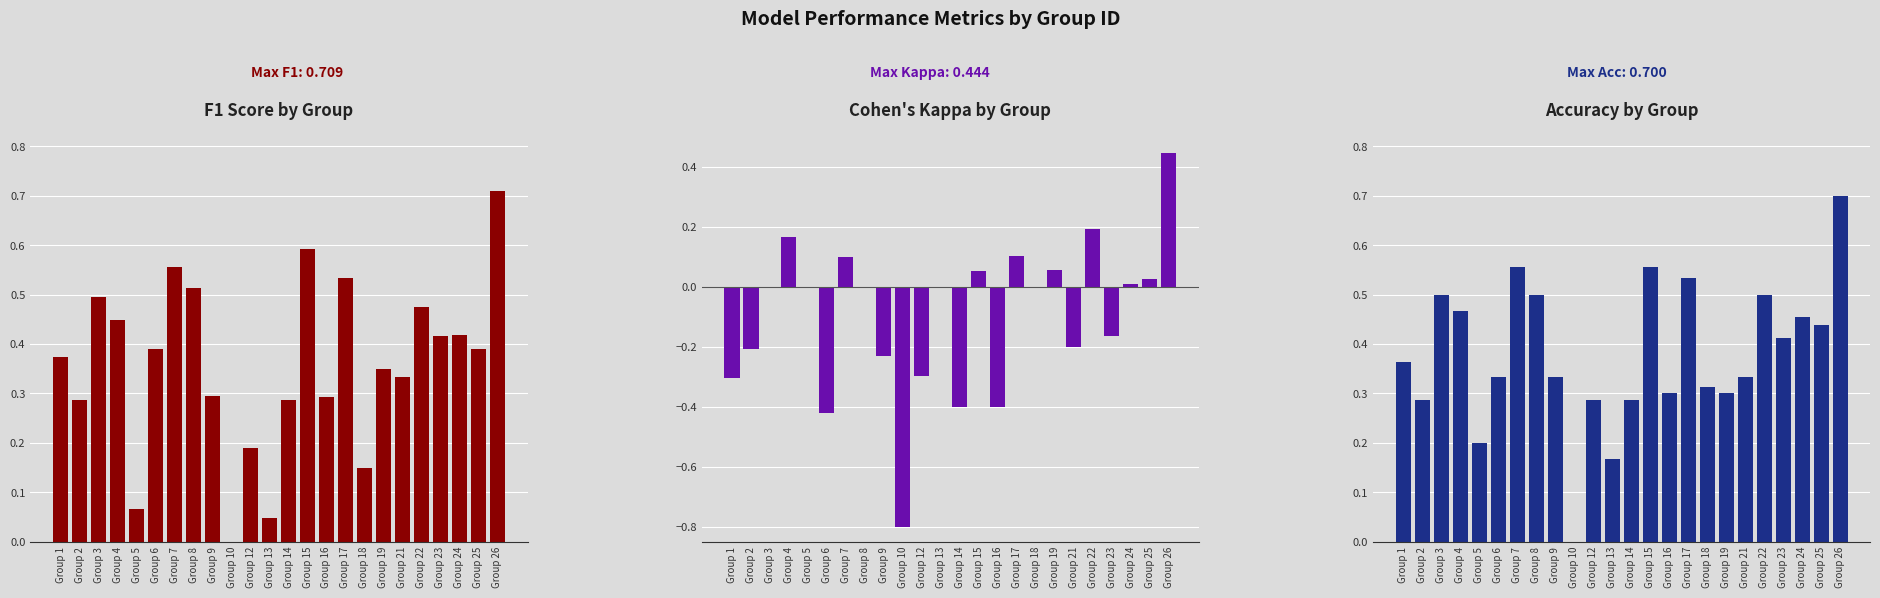

Reading left to right, what are all the values shown in this chart?

f1: Group 1=0.4	Group 2=0.3	Group 3=0.5	Group 4=0.4	Group 5=0.1	Group 6=0.4	Group 7=0.6	Group 8=0.5	Group 9=0.3	Group 10=0.0	Group 12=0.2	Group 13=0.0	Group 14=0.3	Group 15=0.6	Group 16=0.3	Group 17=0.5	Group 18=0.1	Group 19=0.3	Group 21=0.3	Group 22=0.5	Group 23=0.4	Group 24=0.4	Group 25=0.4	Group 26=0.7
kappa: Group 1=-0.3	Group 2=-0.2	Group 3=0.0	Group 4=0.2	Group 5=0.0	Group 6=-0.4	Group 7=0.1	Group 8=0.0	Group 9=-0.2	Group 10=-0.8	Group 12=-0.3	Group 13=0.0	Group 14=-0.4	Group 15=0.1	Group 16=-0.4	Group 17=0.1	Group 18=0.0	Group 19=0.1	Group 21=-0.2	Group 22=0.2	Group 23=-0.2	Group 24=0.0	Group 25=0.0	Group 26=0.4
accuracy: Group 1=0.4	Group 2=0.3	Group 3=0.5	Group 4=0.5	Group 5=0.2	Group 6=0.3	Group 7=0.6	Group 8=0.5	Group 9=0.3	Group 10=0.0	Group 12=0.3	Group 13=0.2	Group 14=0.3	Group 15=0.6	Group 16=0.3	Group 17=0.5	Group 18=0.3	Group 19=0.3	Group 21=0.3	Group 22=0.5	Group 23=0.4	Group 24=0.5	Group 25=0.4	Group 26=0.7